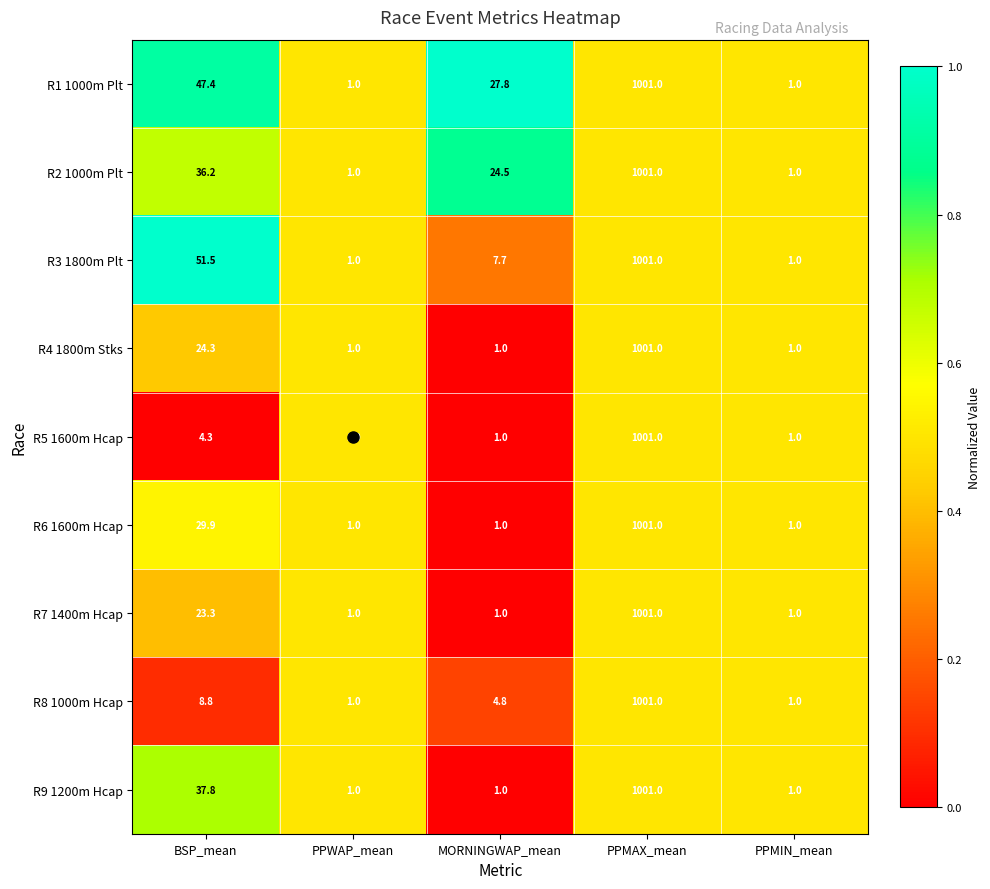

Between BSP_mean and PPMAX_mean, which series saw the biggest shift?

R5 1600m Hcap